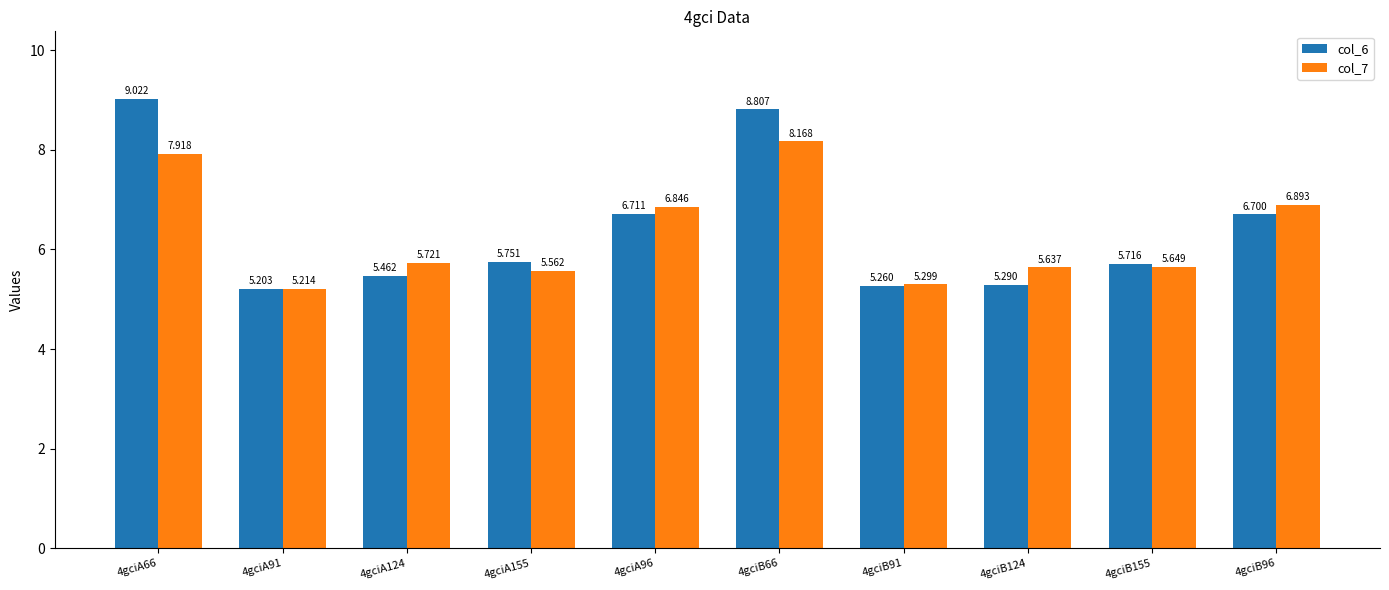

At which label is col_7 closest to 6?

4gciA124